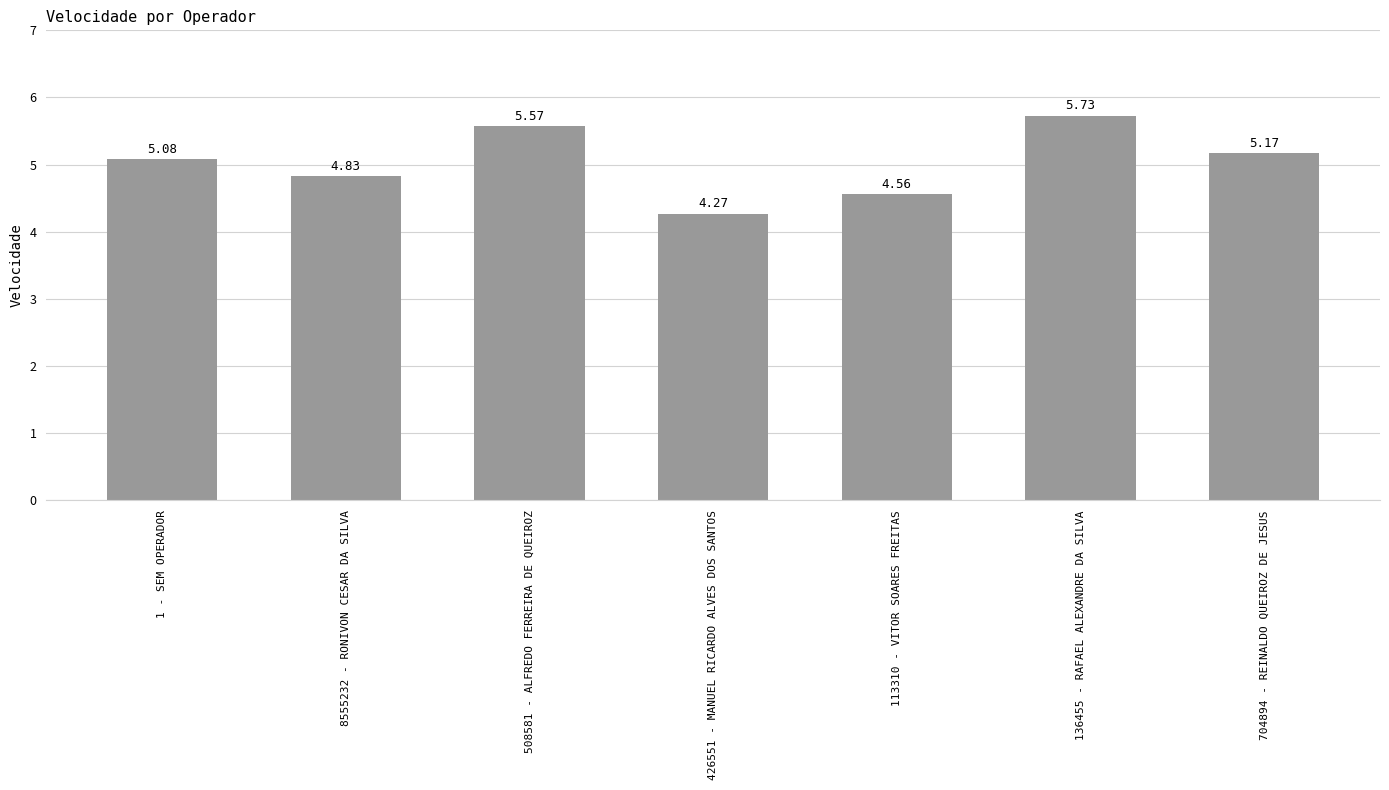

What value does the data have at 1 - SEM OPERADOR?

5.1